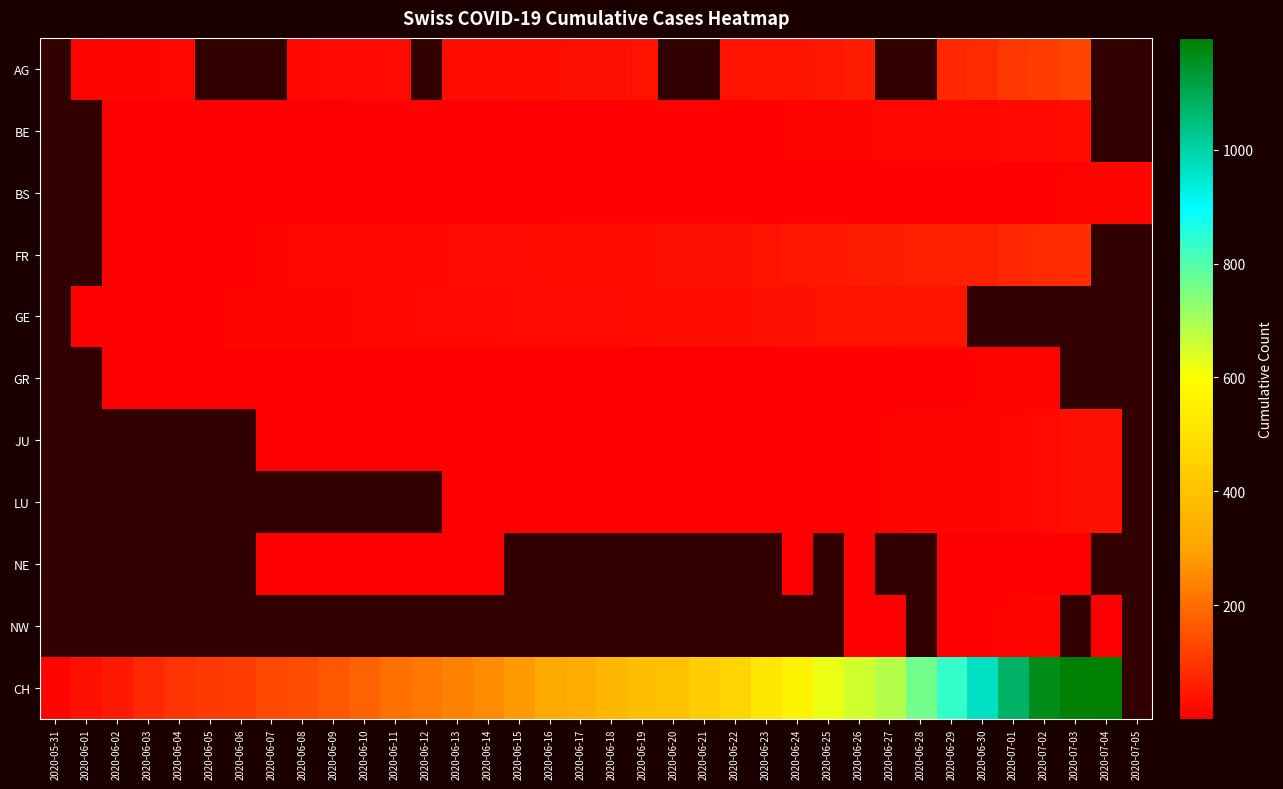

How many data points does each series have?

36